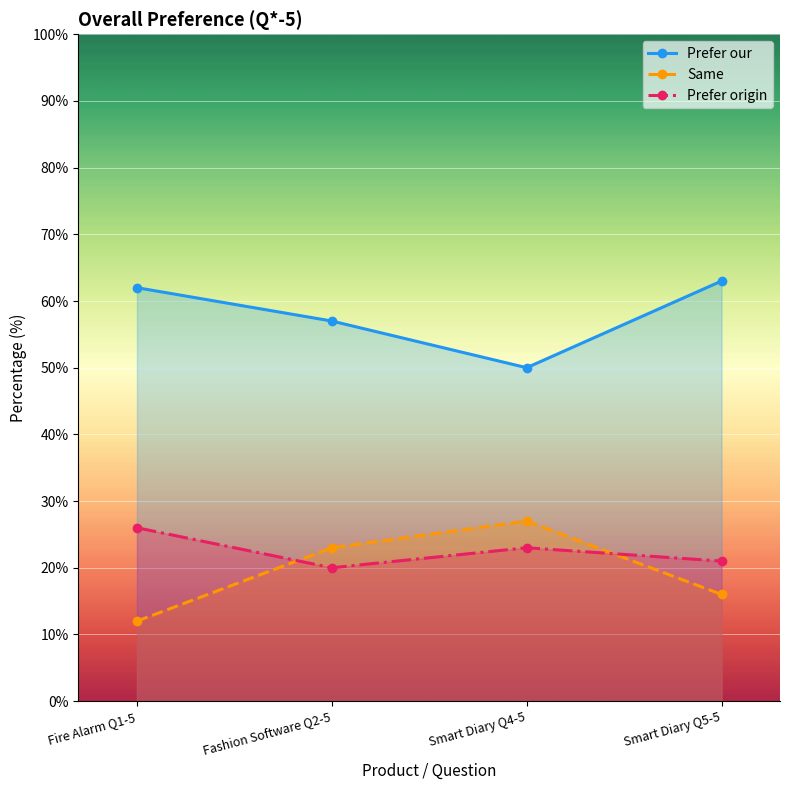

How many lines are shown in the chart?

3